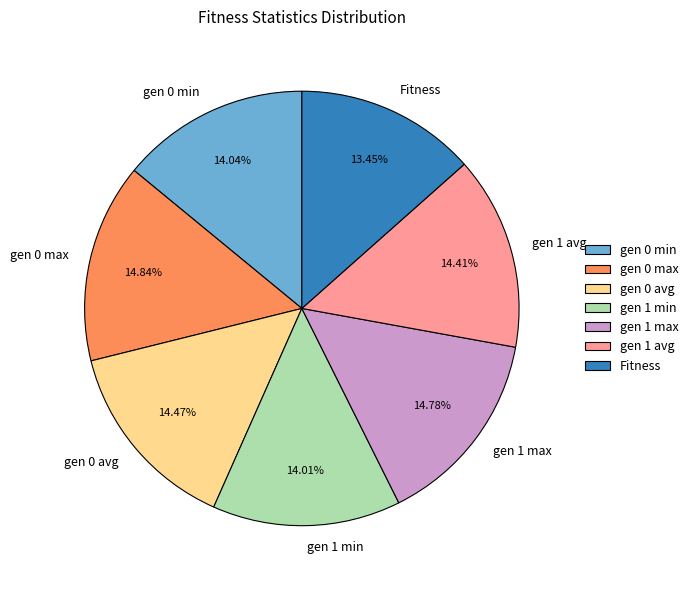

Which slice is the smallest?

Fitness